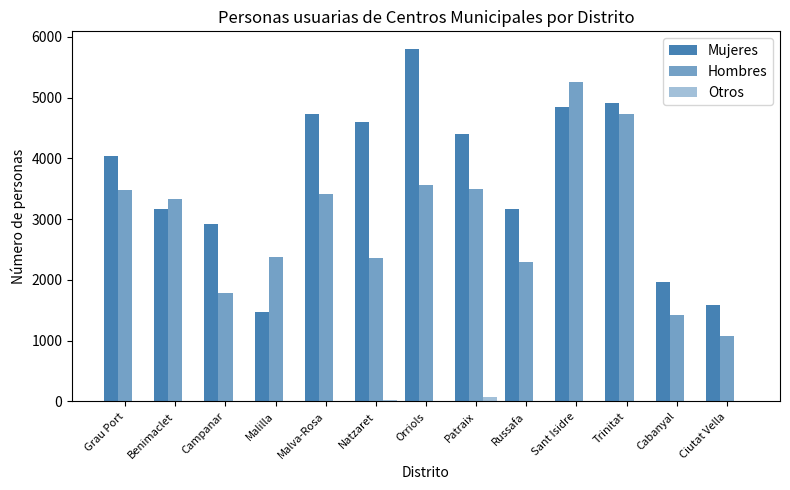

Reading left to right, transcribe all the data shown in this chart.

Mujeres: Grau Port=4031	Benimaclet=3165	Campanar=2921	Malilla=1472	Malva-Rosa=4726	Natzaret=4603	Orriols=5800	Patraix=4398	Russafa=3168	Sant Isidre=4850	Trinitat=4905	Cabanyal=1964	Ciutat Vella=1595
Hombres: Grau Port=3487	Benimaclet=3337	Campanar=1789	Malilla=2371	Malva-Rosa=3407	Natzaret=2367	Orriols=3558	Patraix=3502	Russafa=2291	Sant Isidre=5255	Trinitat=4730	Cabanyal=1420	Ciutat Vella=1082
Otros: Grau Port=0	Benimaclet=2	Campanar=1	Malilla=3	Malva-Rosa=0	Natzaret=23	Orriols=2	Patraix=76	Russafa=4	Sant Isidre=0	Trinitat=3	Cabanyal=4	Ciutat Vella=2